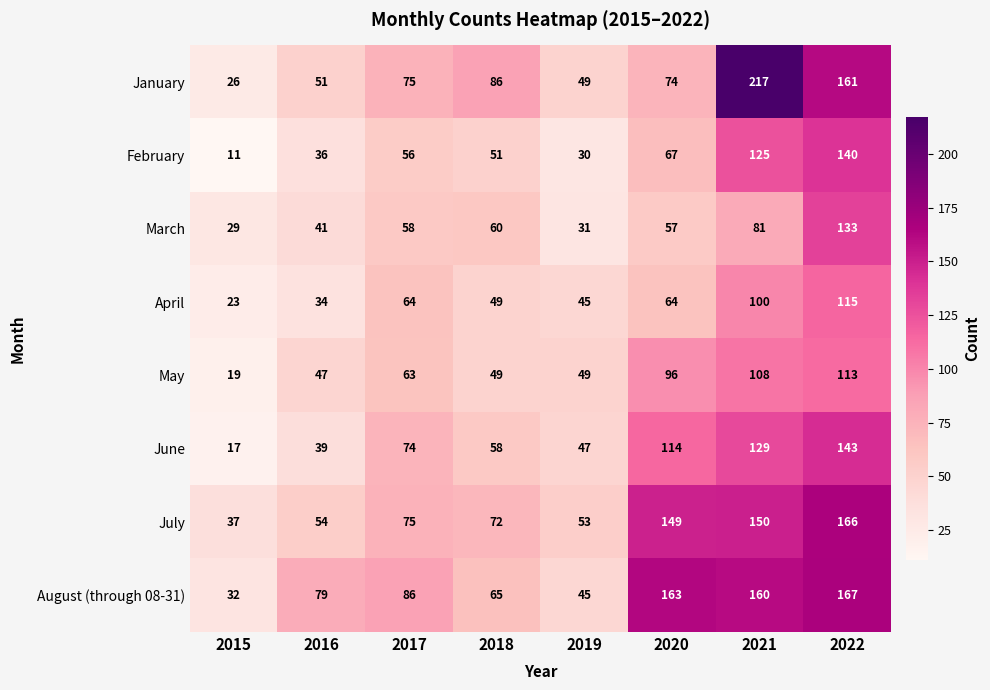

Rank the categories by February value from highest to lowest.

2022, 2021, 2020, 2017, 2018, 2016, 2019, 2015